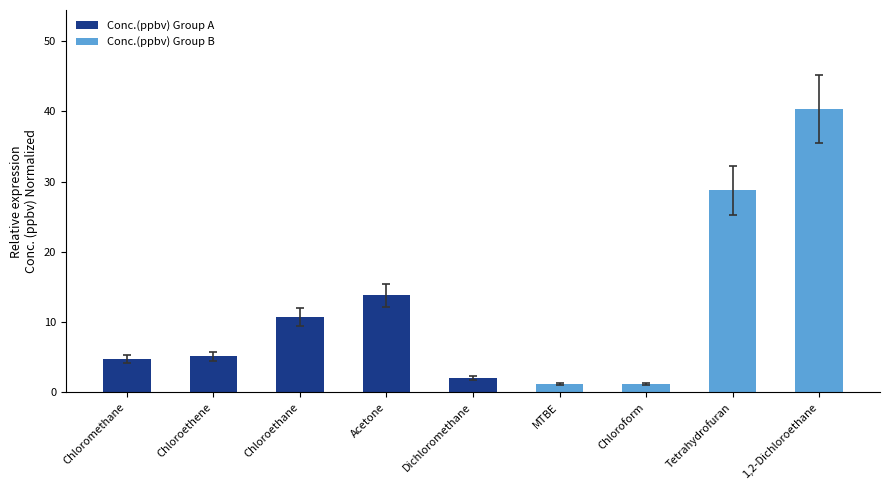

What is the sum of the values at Chloromethane and Acetone?

18.5